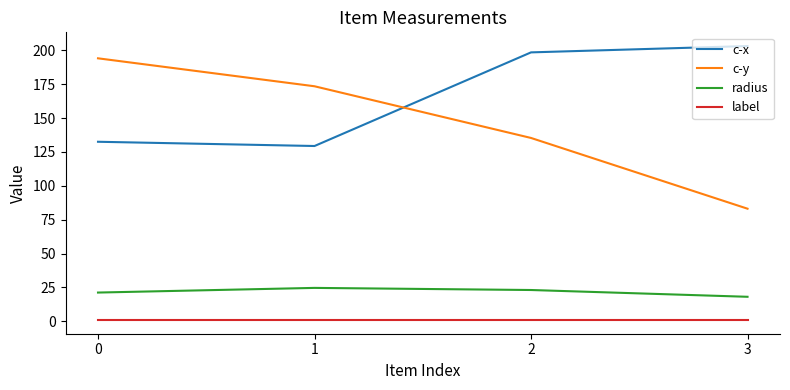

Which series has the largest range (max minus min)?

c-y